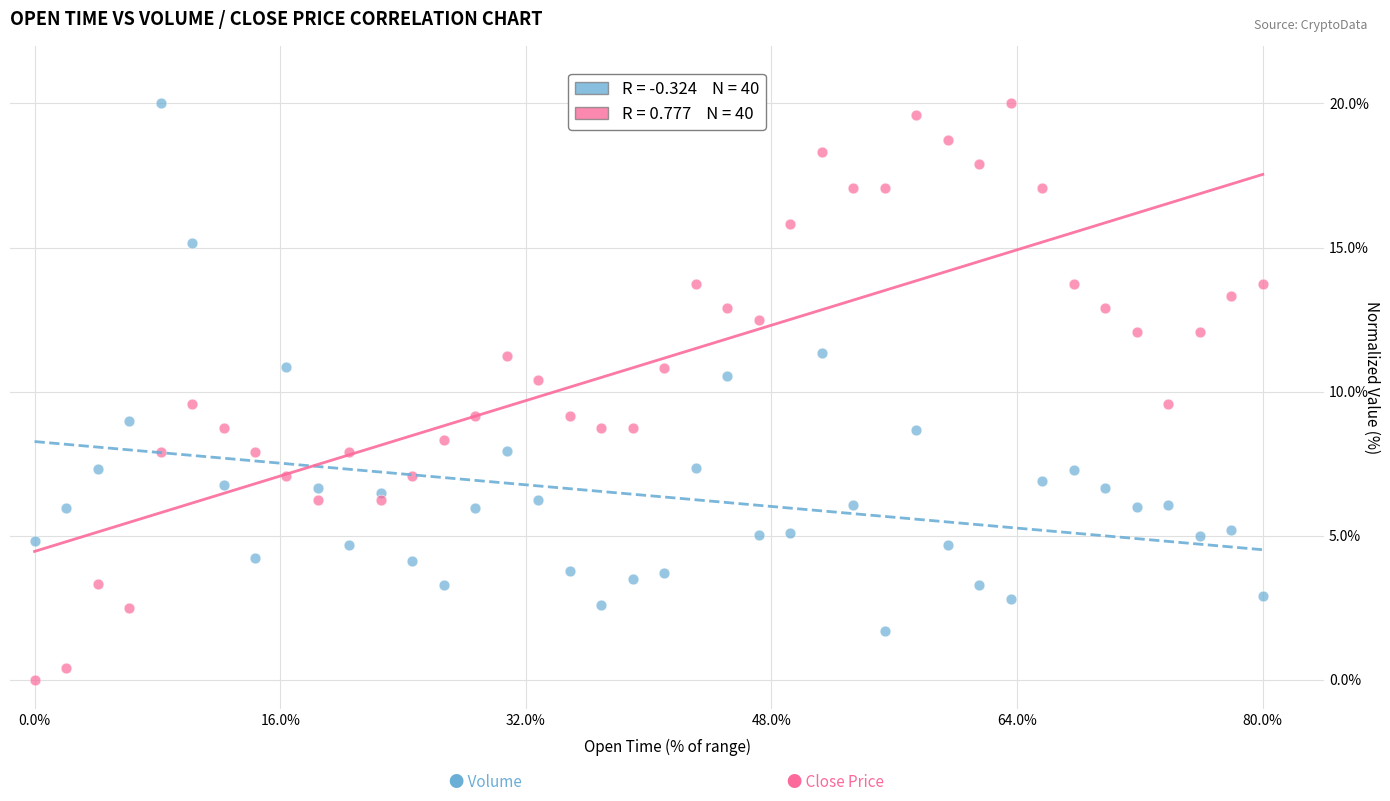

Across all data points, what is the range of X values (max minus min)?

1.0